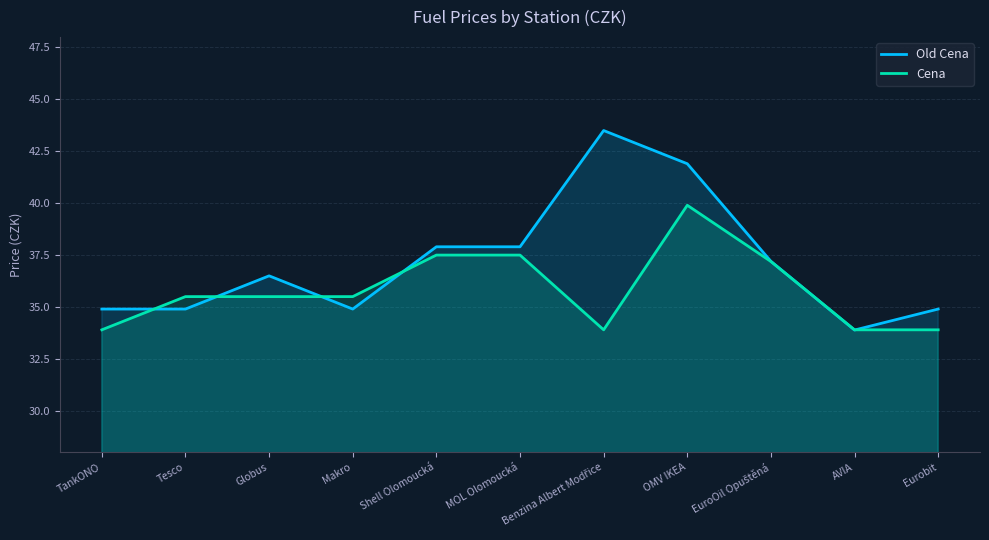

What is the average value of the Old Cena series?

37.1